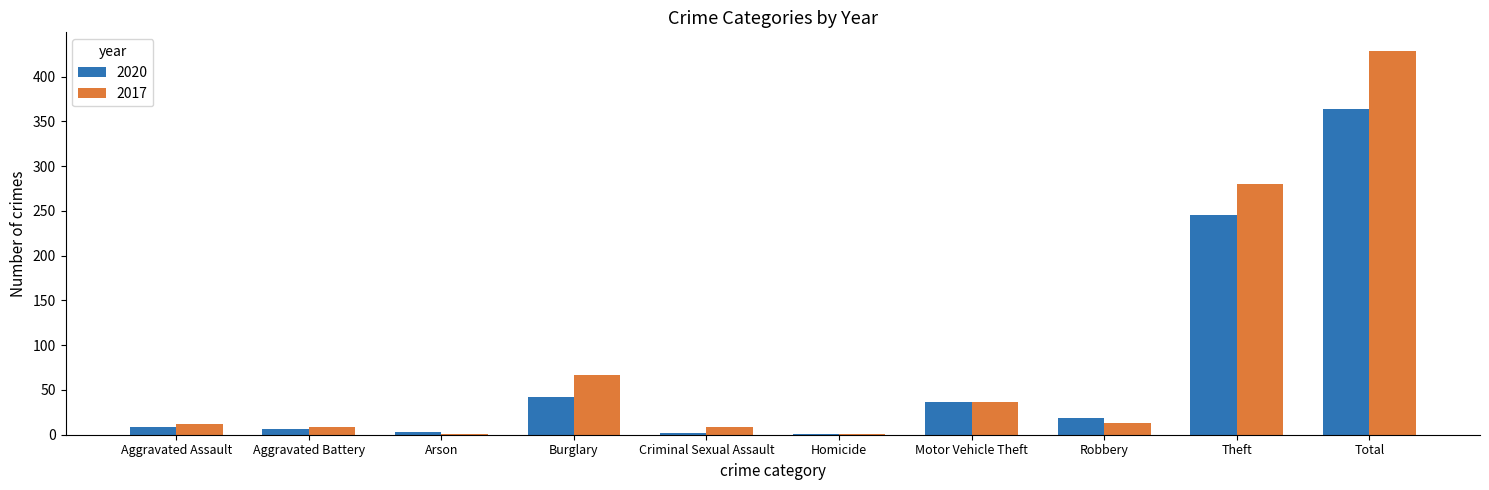

What is the total value across all series at Total?

792